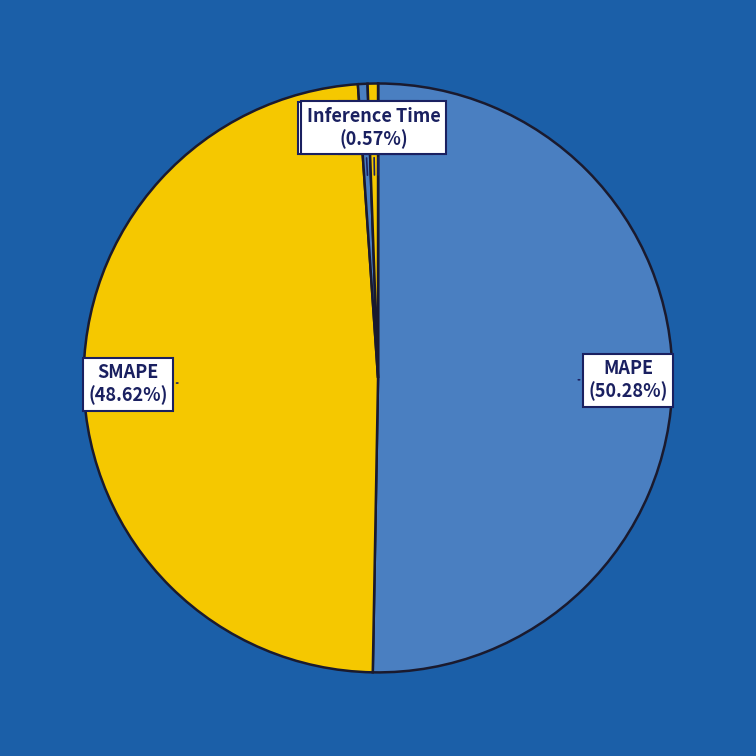

Is it true that Inference Time is 11% of the pie?

False